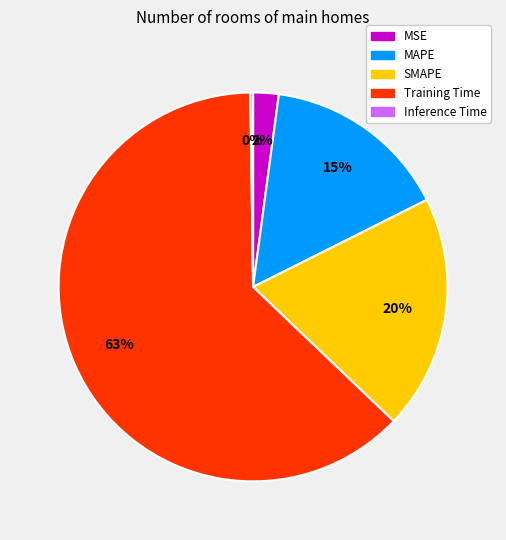

Is it true that MAPE is 15% of the pie?

True